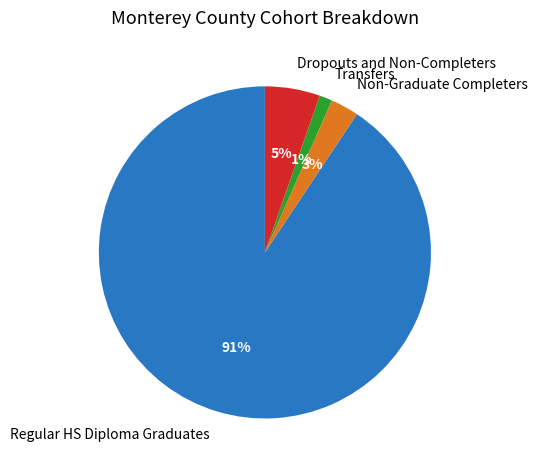

Rank the categories by value from lowest to highest.

Transfers, Non-Graduate Completers, Dropouts and Non-Completers, Regular HS Diploma Graduates